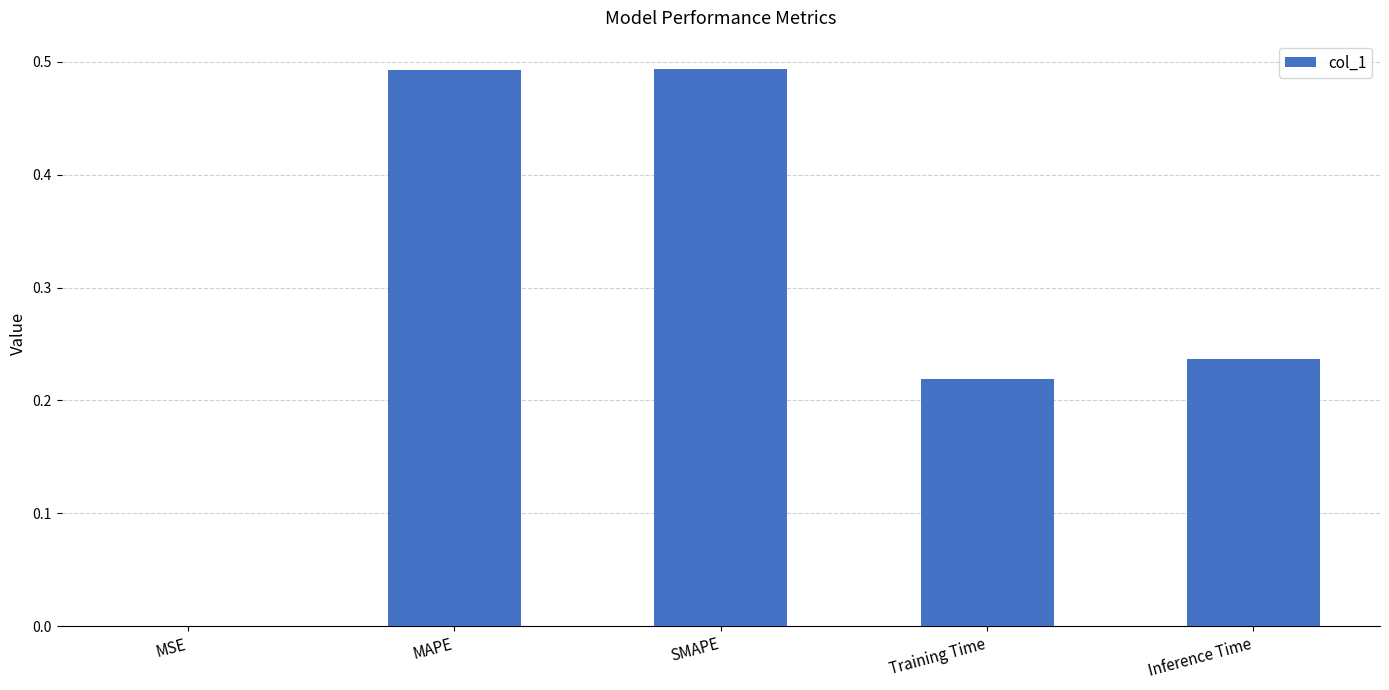

The chart shows a value of 0.3 at Training Time. True or false?

False